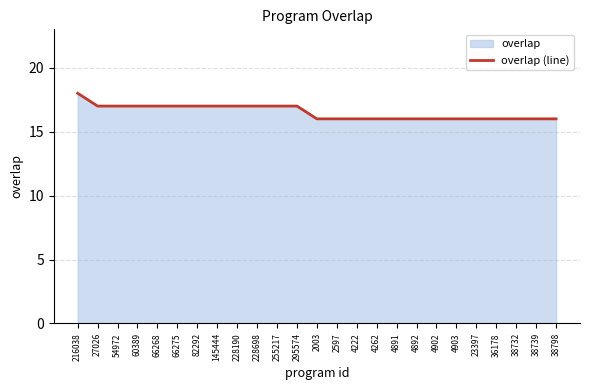

The chart shows a value of 26 at 38732. True or false?

False